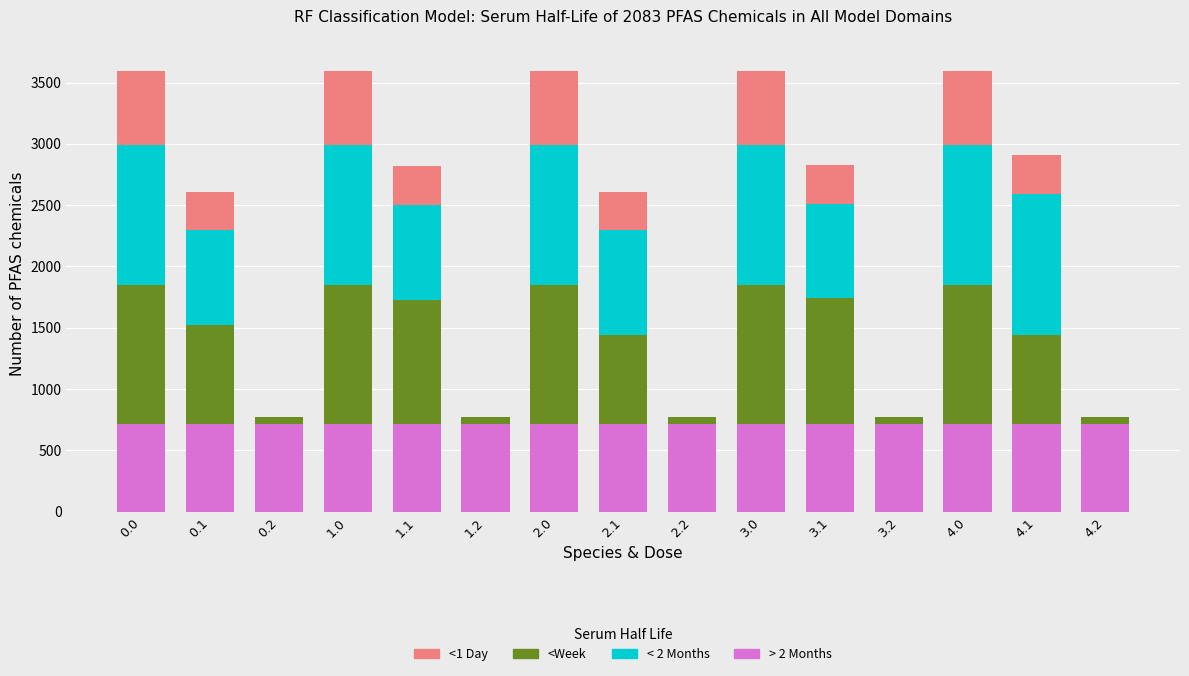

Does the chart contain stacked bars?

Yes